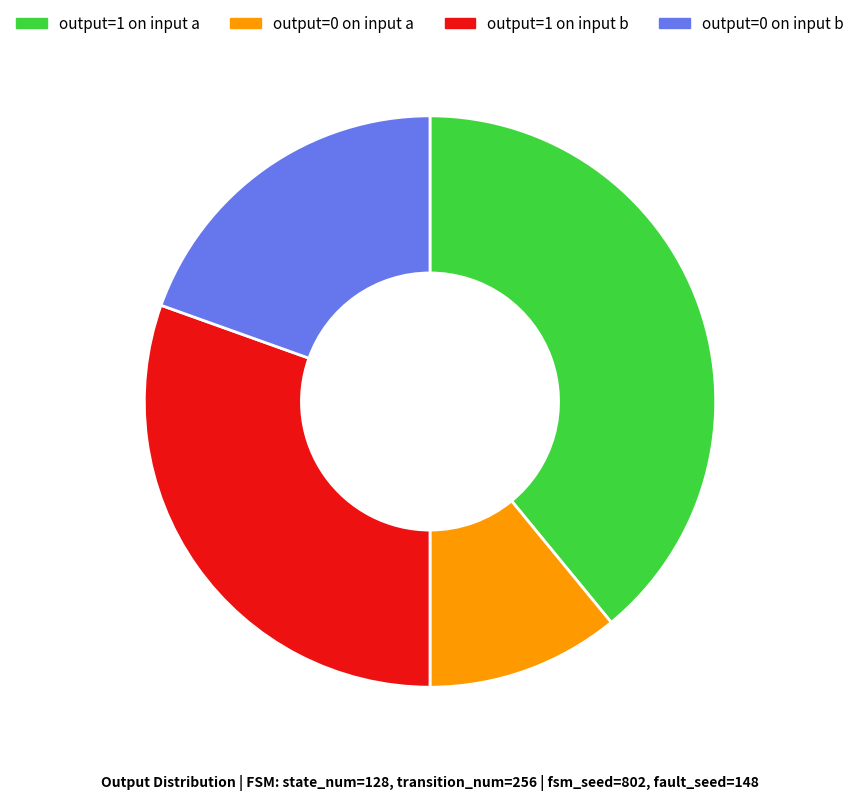

Does any single category account for the majority?

No